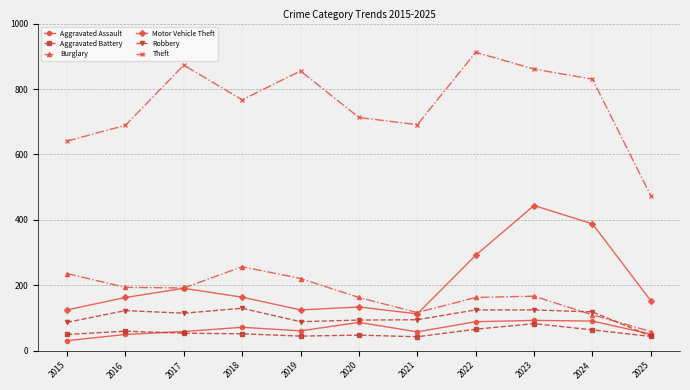

What is the average value of the Theft series?

755